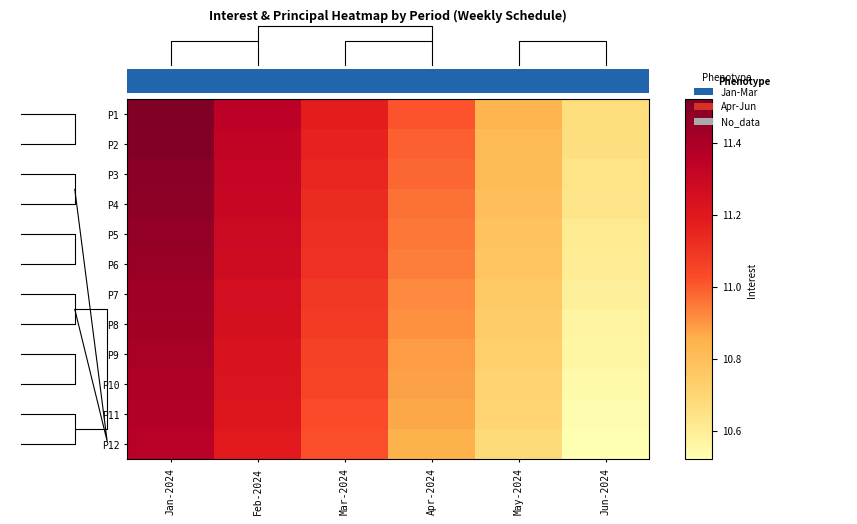

Reading right to left, list all the values displayed in this chart.

P1: Jun-2024=10.7	May-2024=10.8	Apr-2024=11.0	Mar-2024=11.2	Feb-2024=11.3	Jan-2024=11.5
P2: Jun-2024=10.7	May-2024=10.8	Apr-2024=11.0	Mar-2024=11.2	Feb-2024=11.3	Jan-2024=11.5
P3: Jun-2024=10.6	May-2024=10.8	Apr-2024=11.0	Mar-2024=11.2	Feb-2024=11.3	Jan-2024=11.5
P4: Jun-2024=10.6	May-2024=10.8	Apr-2024=11.0	Mar-2024=11.1	Feb-2024=11.3	Jan-2024=11.5
P5: Jun-2024=10.6	May-2024=10.8	Apr-2024=10.9	Mar-2024=11.1	Feb-2024=11.3	Jan-2024=11.5
P6: Jun-2024=10.6	May-2024=10.8	Apr-2024=10.9	Mar-2024=11.1	Feb-2024=11.3	Jan-2024=11.4
P7: Jun-2024=10.6	May-2024=10.8	Apr-2024=10.9	Mar-2024=11.1	Feb-2024=11.3	Jan-2024=11.4
P8: Jun-2024=10.6	May-2024=10.7	Apr-2024=10.9	Mar-2024=11.1	Feb-2024=11.2	Jan-2024=11.4
P9: Jun-2024=10.6	May-2024=10.7	Apr-2024=10.9	Mar-2024=11.1	Feb-2024=11.2	Jan-2024=11.4
P10: Jun-2024=10.5	May-2024=10.7	Apr-2024=10.9	Mar-2024=11.1	Feb-2024=11.2	Jan-2024=11.4
P11: Jun-2024=10.5	May-2024=10.7	Apr-2024=10.9	Mar-2024=11.0	Feb-2024=11.2	Jan-2024=11.4
P12: Jun-2024=10.5	May-2024=10.7	Apr-2024=10.8	Mar-2024=11.0	Feb-2024=11.2	Jan-2024=11.4